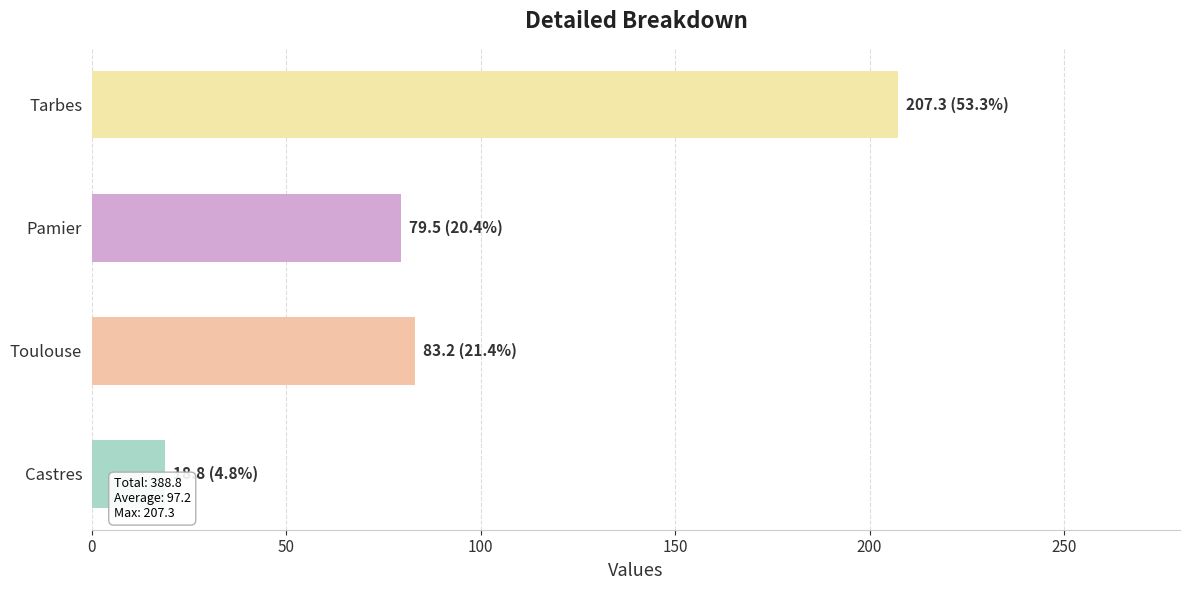

Reading top to bottom, extract all data points from this chart.

Tarbes=207.3	Pamier=79.5	Toulouse=83.2	Castres=18.8